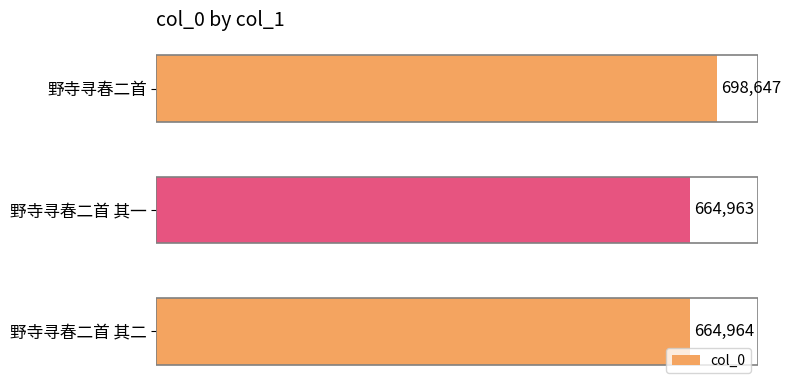

What is the minimum value shown in the chart?

664963